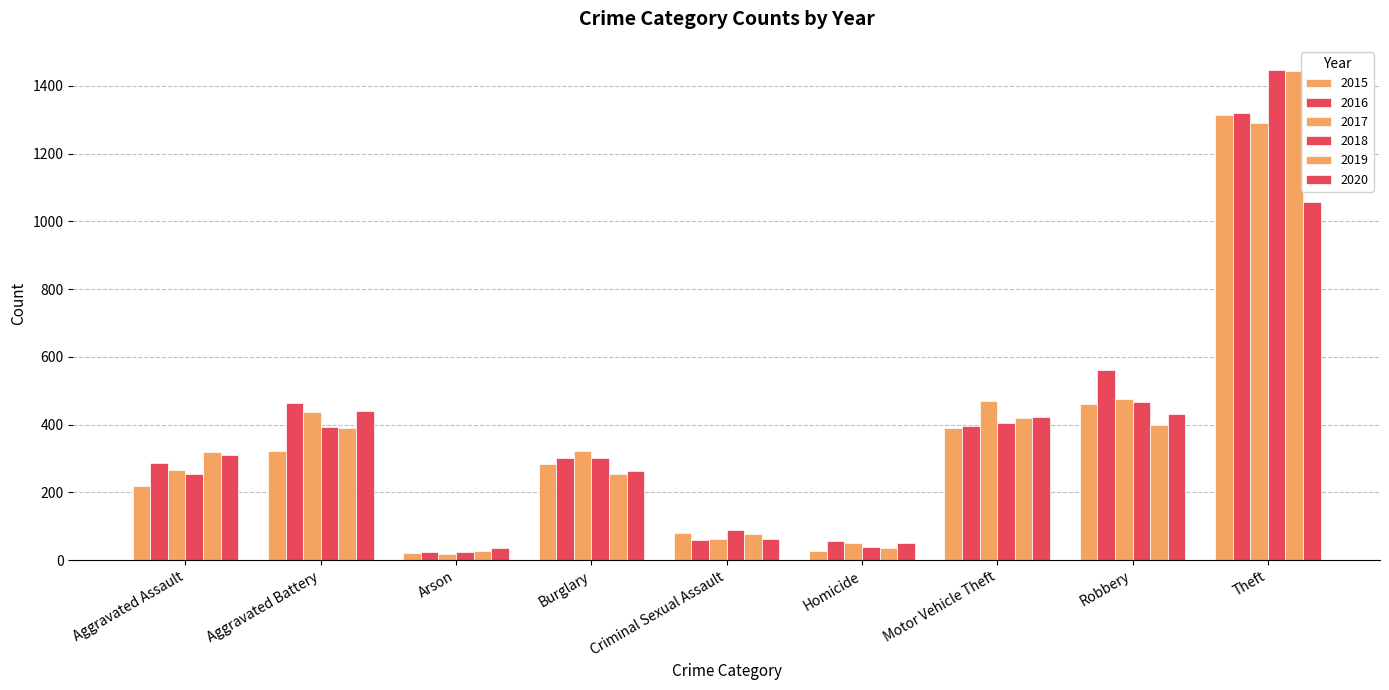

How many data points in 2019 are less than 318?

4